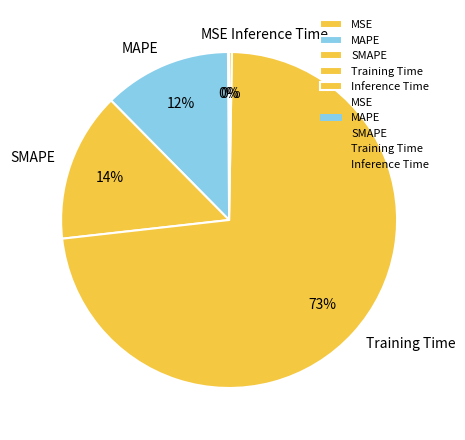

Which slice is the largest?

Training Time